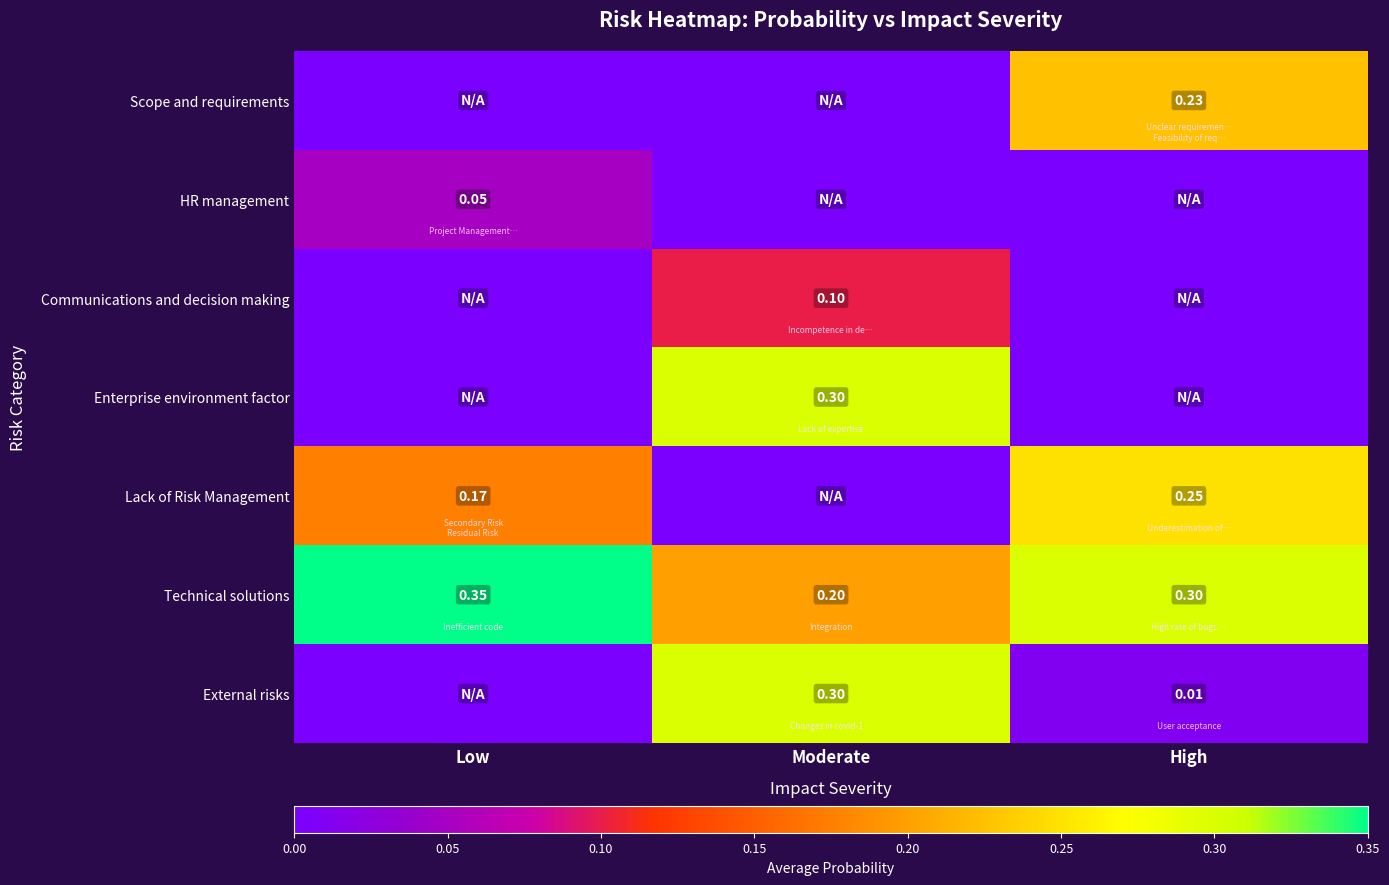

Is the value of HR management at Low greater than the value of Communications and decision making at Moderate?

No